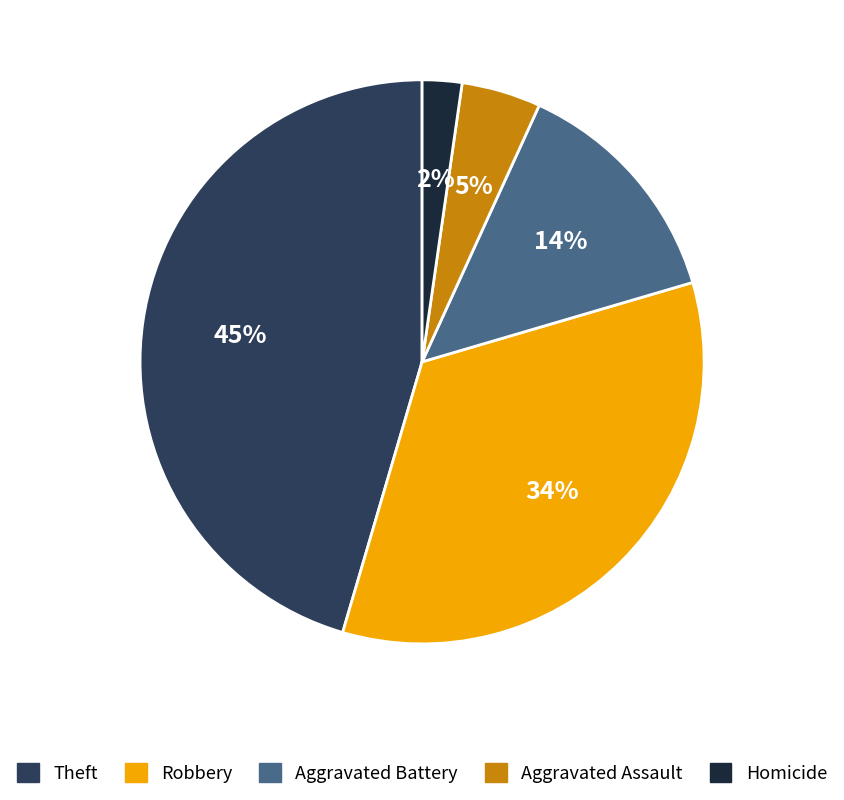

Is it true that Aggravated Assault is 5% of the pie?

True